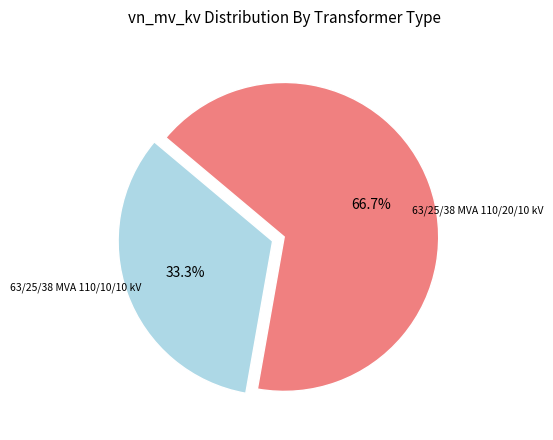

Is there any slice that represents more than half of the pie?

Yes